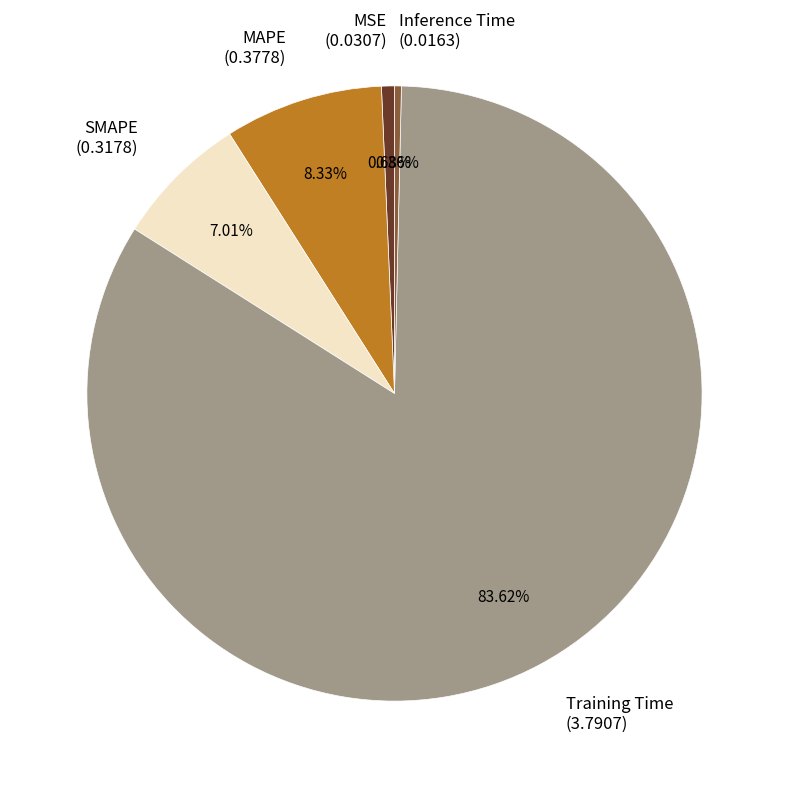

How many segments does this pie chart have?

5